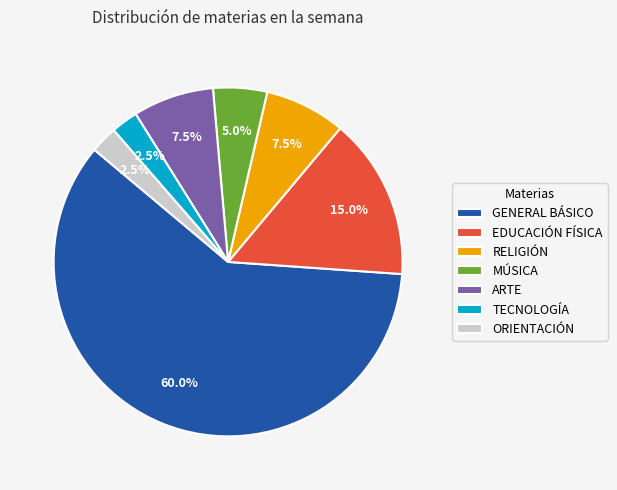

To the nearest percent, what percentage of the pie is EDUCACIÓN FÍSICA?

15%